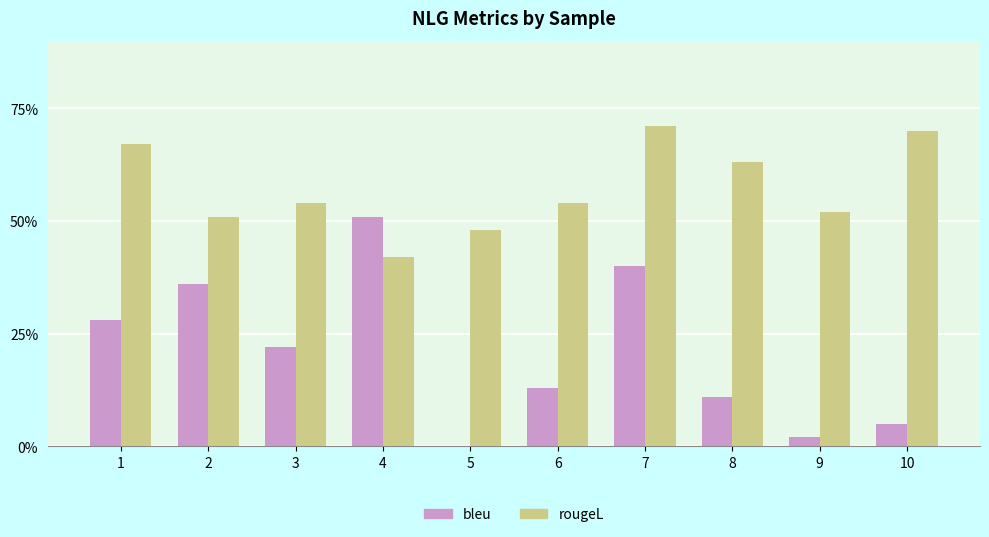

Is it true that bleu equals 0.4 at 7?

True